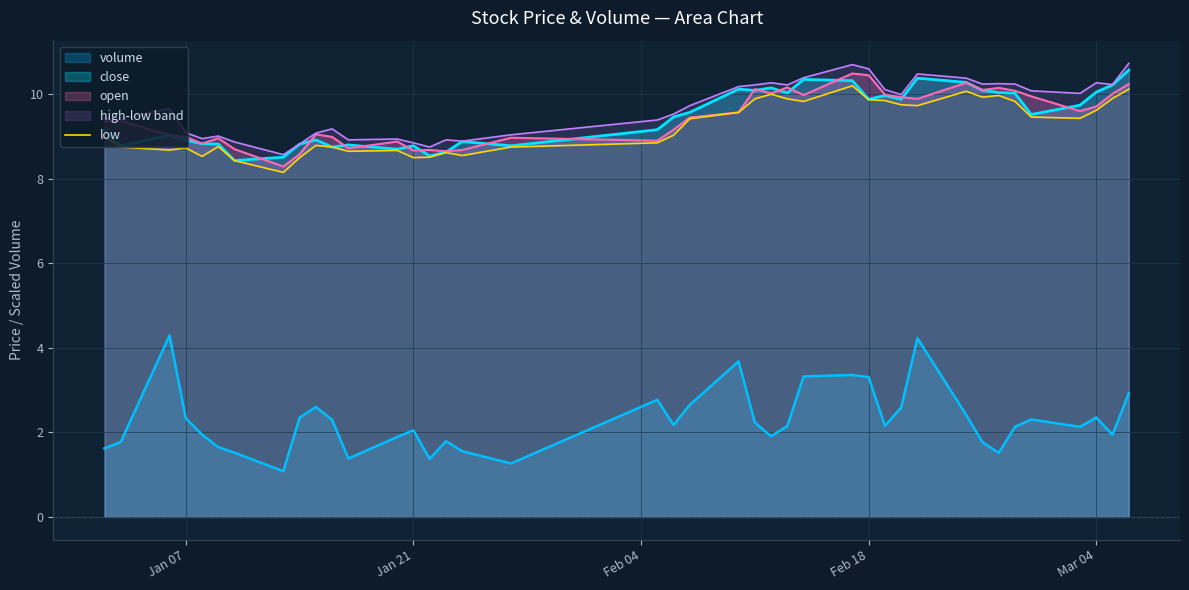

True or false: volume and open intersect in this chart.

False